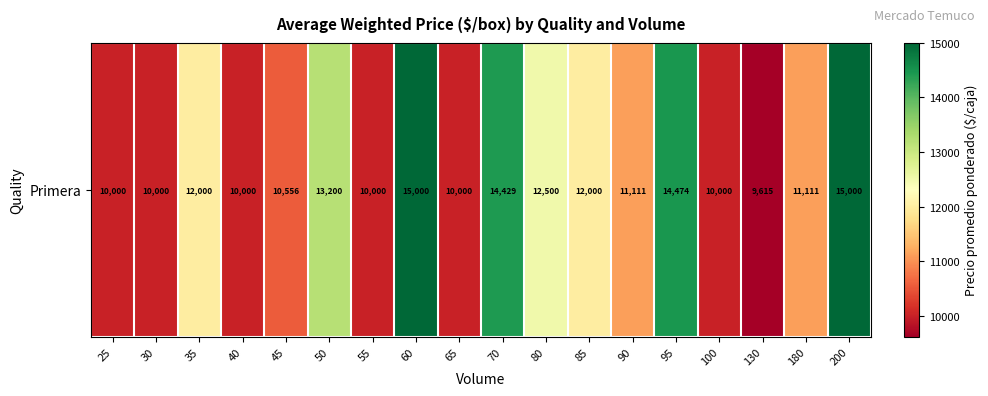

Which label corresponds to the largest value in the chart?

60